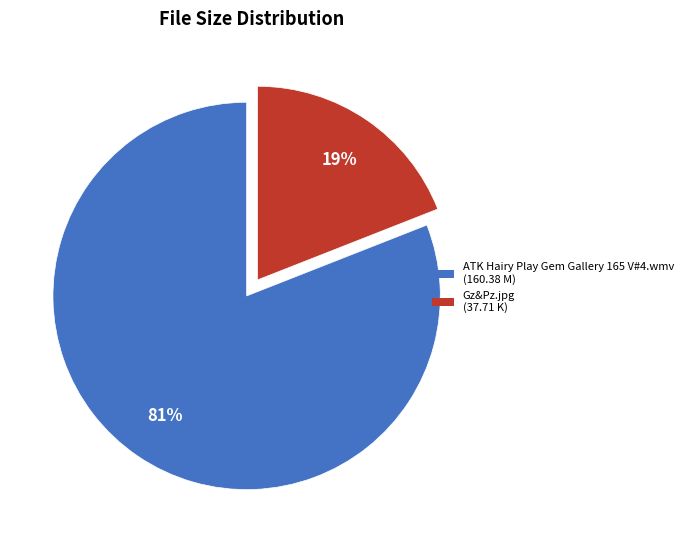

Count the number of slices in the pie.

2